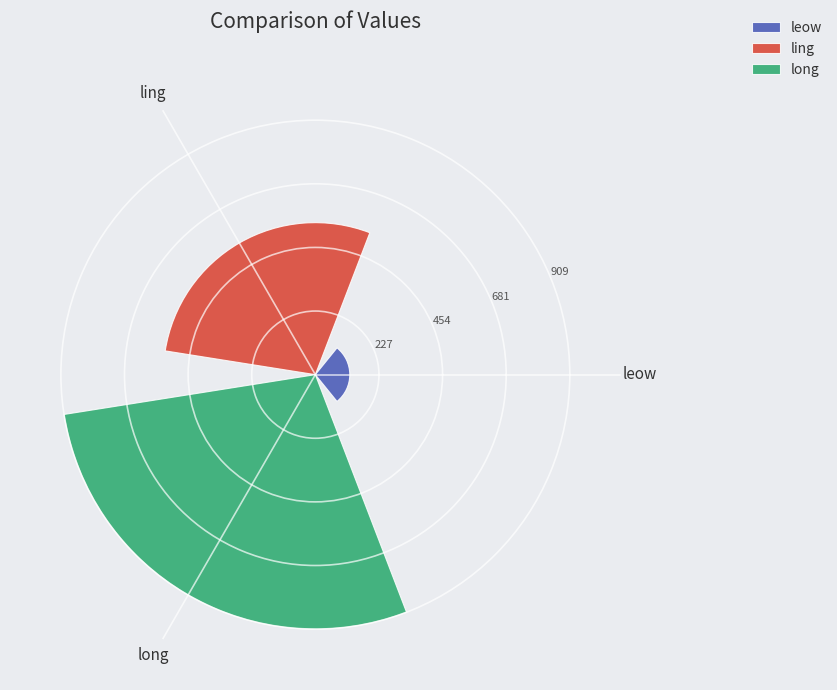

Are the bars horizontal?

No